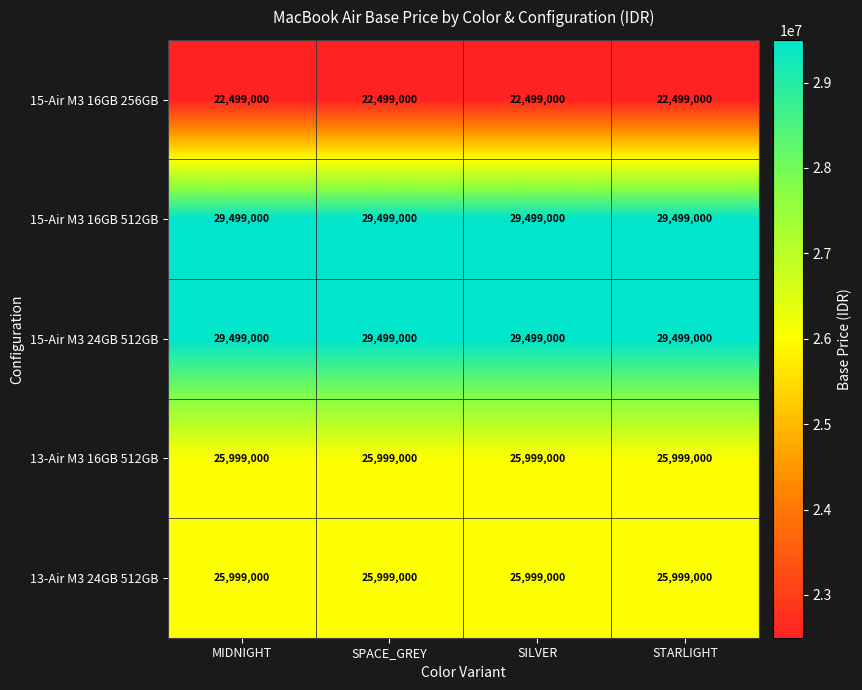

What is the average value of the 13-Air M3 24GB 512GB series?

25999000